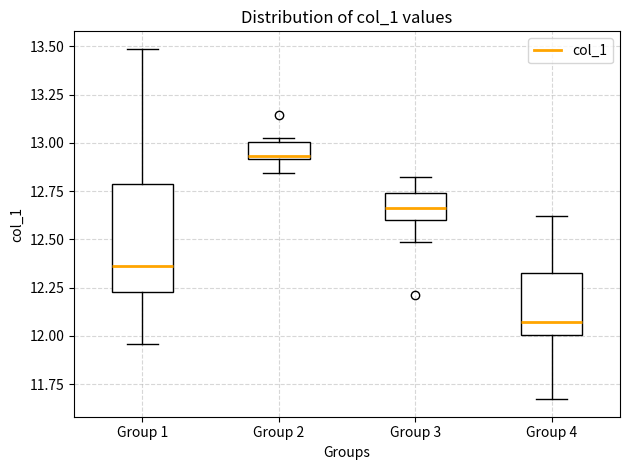

Reading left to right, transcribe this box plot: for each box, give where its median line is, the range the box spans, and where its two whiskers end, as read against the y-axis. The values are not printed on the chart, so give them approximately, as read against the axis.

Group 1: median 12.35, box 12.25 to 12.80, whiskers 11.95 to 13.50
Group 2: median 12.95, box 12.90 to 13.00, whiskers 12.85 to 13.00 (just above the box's upper edge)
Group 3: median 12.65, box 12.60 to 12.75, whiskers 12.50 to 12.80
Group 4: median 12.05, box 12.00 to 12.30, whiskers 11.65 to 12.60